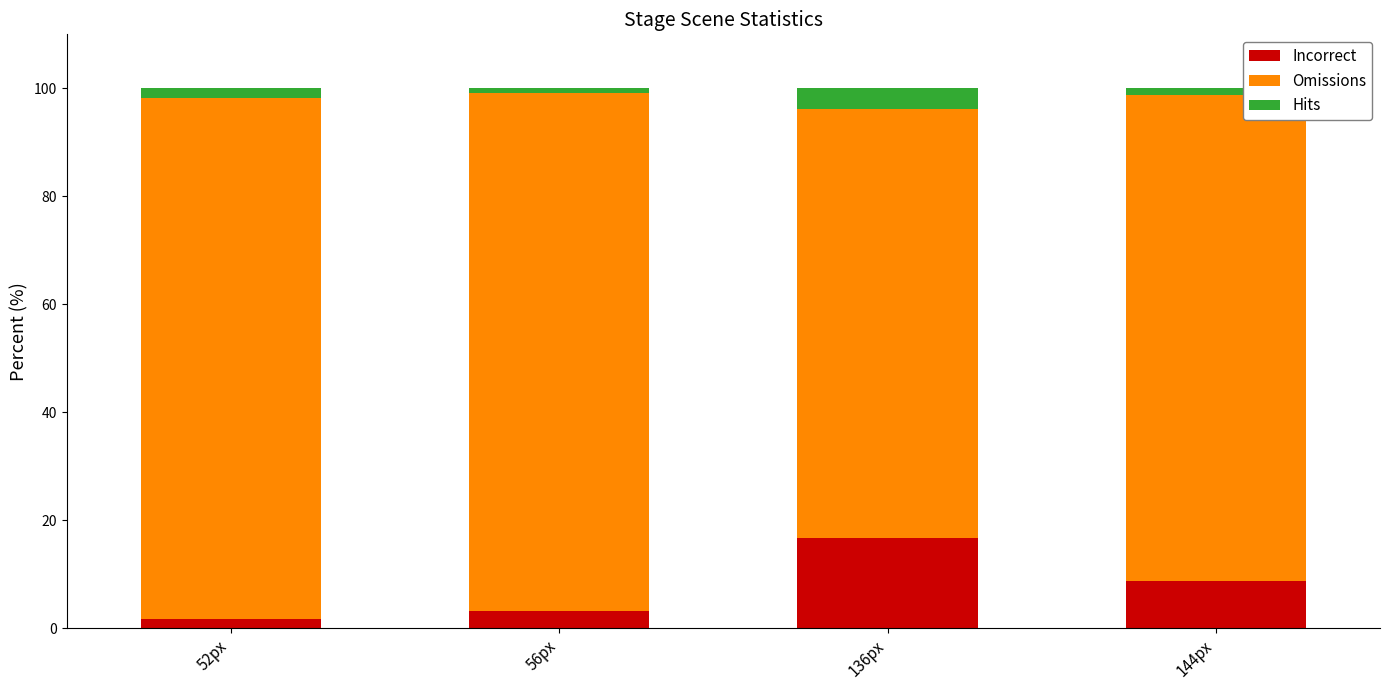

What is the highest value of the Incorrect series?

16.8